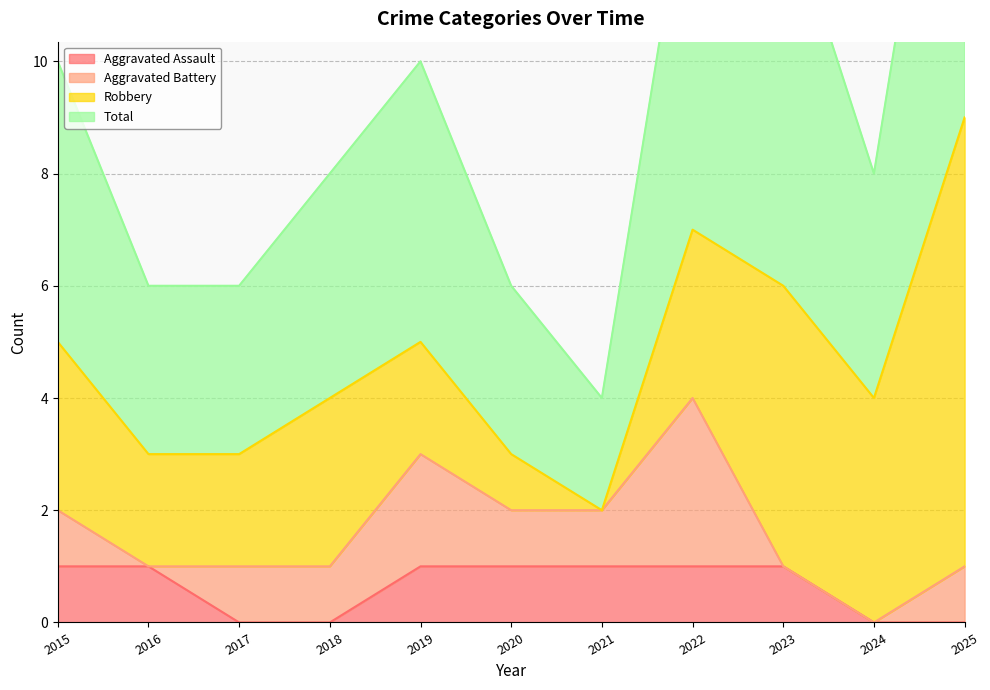

Rank the categories by Aggravated Assault value from lowest to highest.

2017, 2018, 2024, 2025, 2015, 2016, 2019, 2020, 2021, 2022, 2023